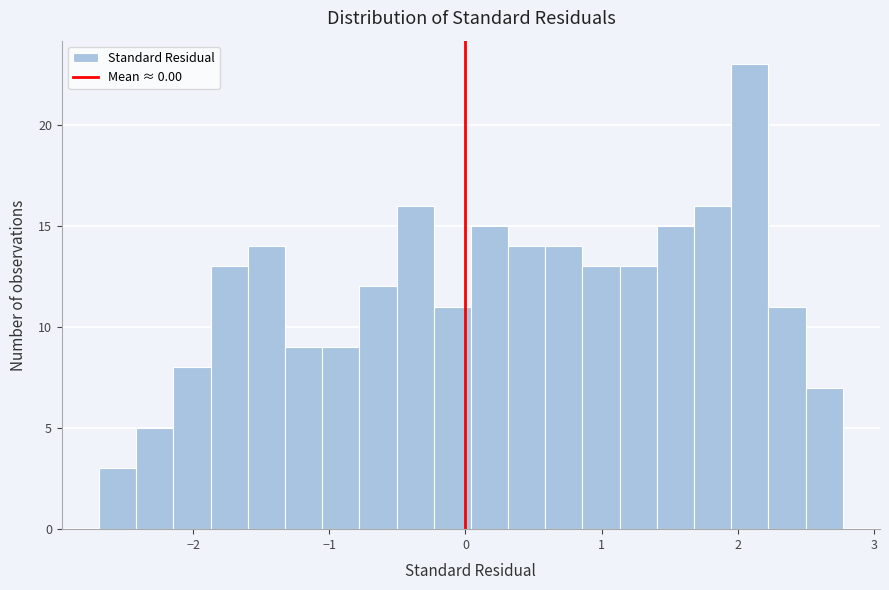

Read against the x-axis, roughly where is the centre of the tallest bar?

2.1